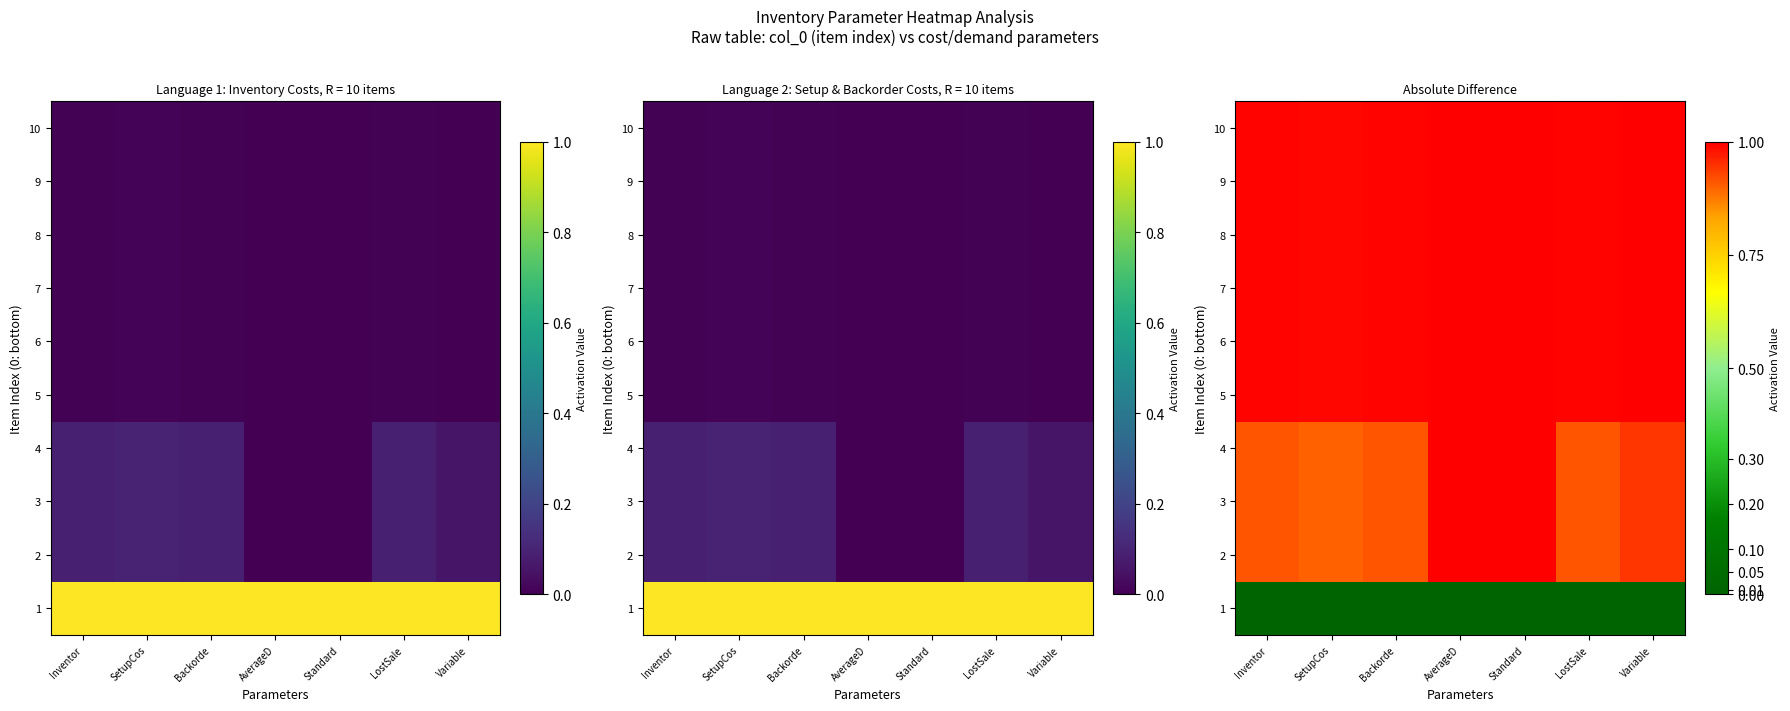

List the labels in order of 10 value, largest first.

AverageD, Standard, Variable, Inventor, Backorde, LostSale, SetupCos